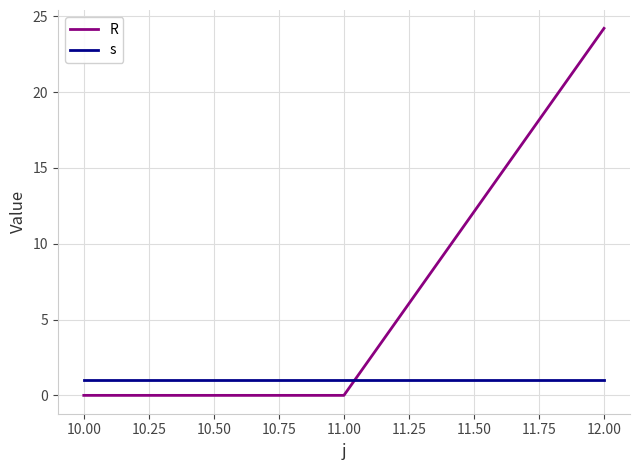

What is the total value across all series at 11.00?

1.0